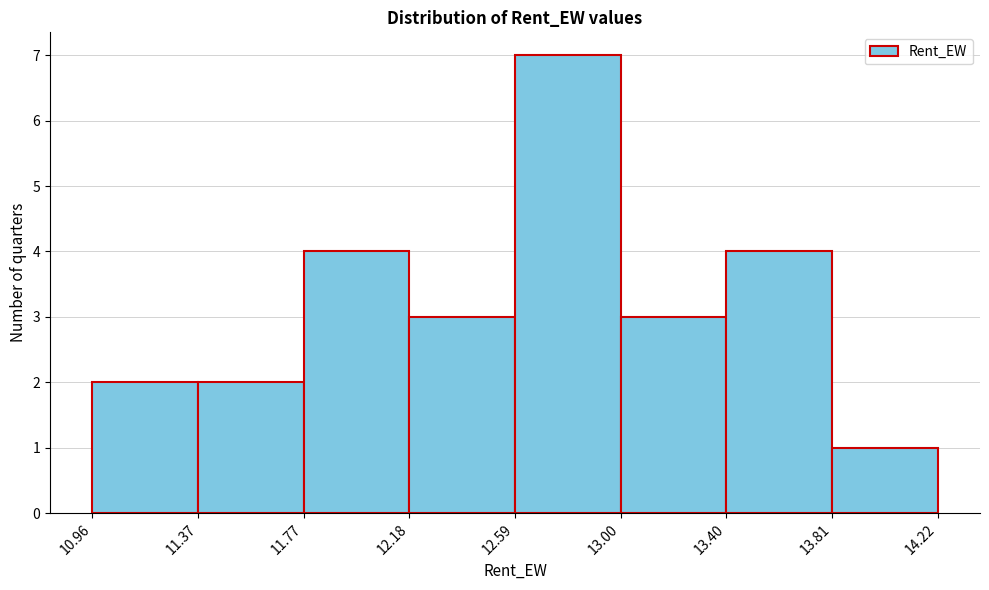

What is the height of the bar covering 11.77 to 12.18 on the x-axis? The values are not printed on the chart, so give them approximately, as read against the axis.

4